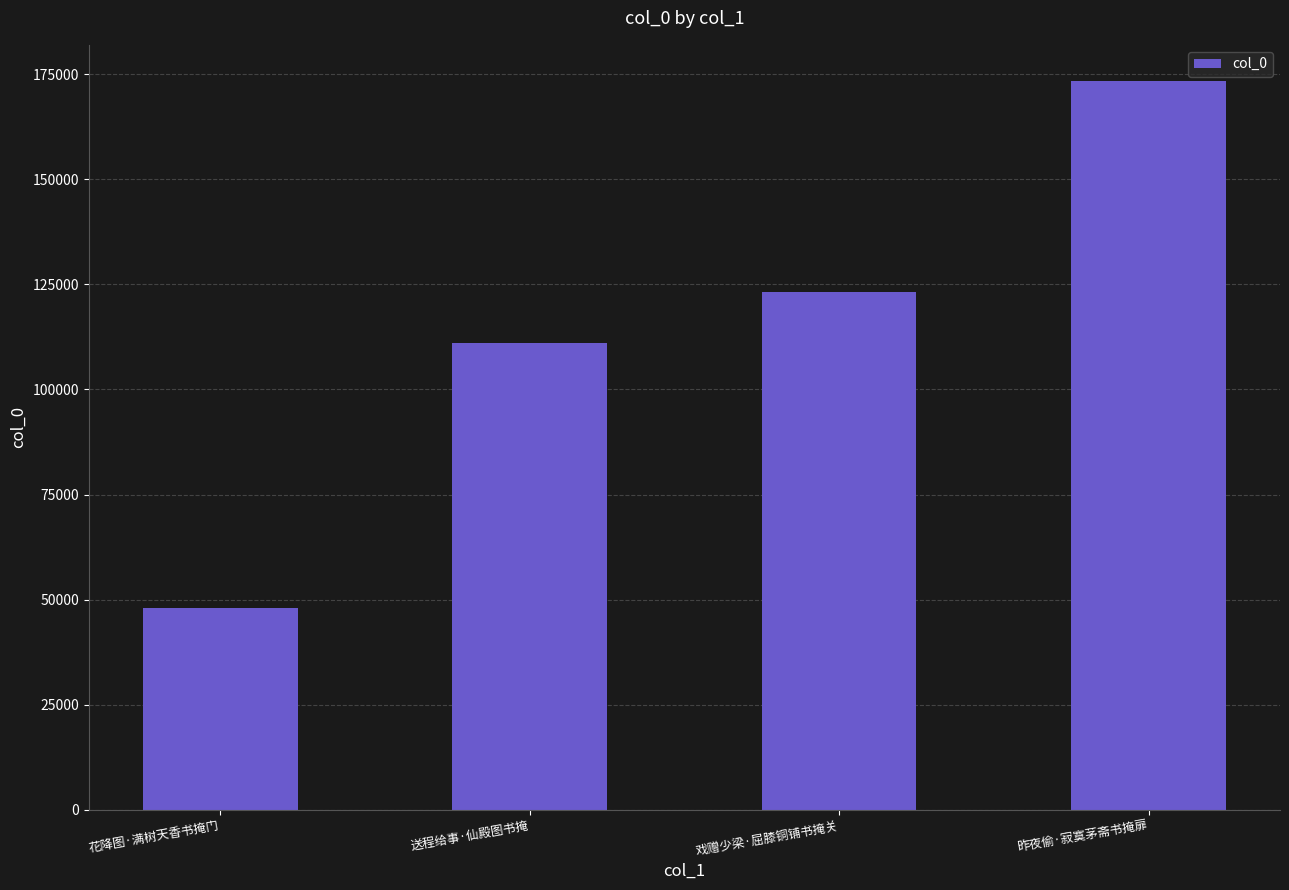

What is the sum of all values?

455396